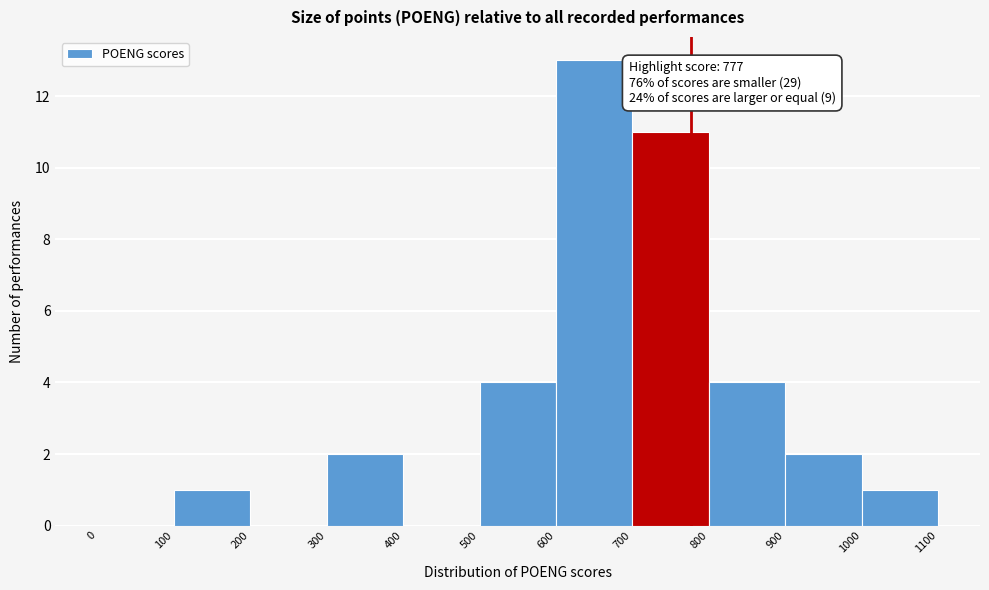

Which range on the x-axis has the tallest bar?

600 to 700